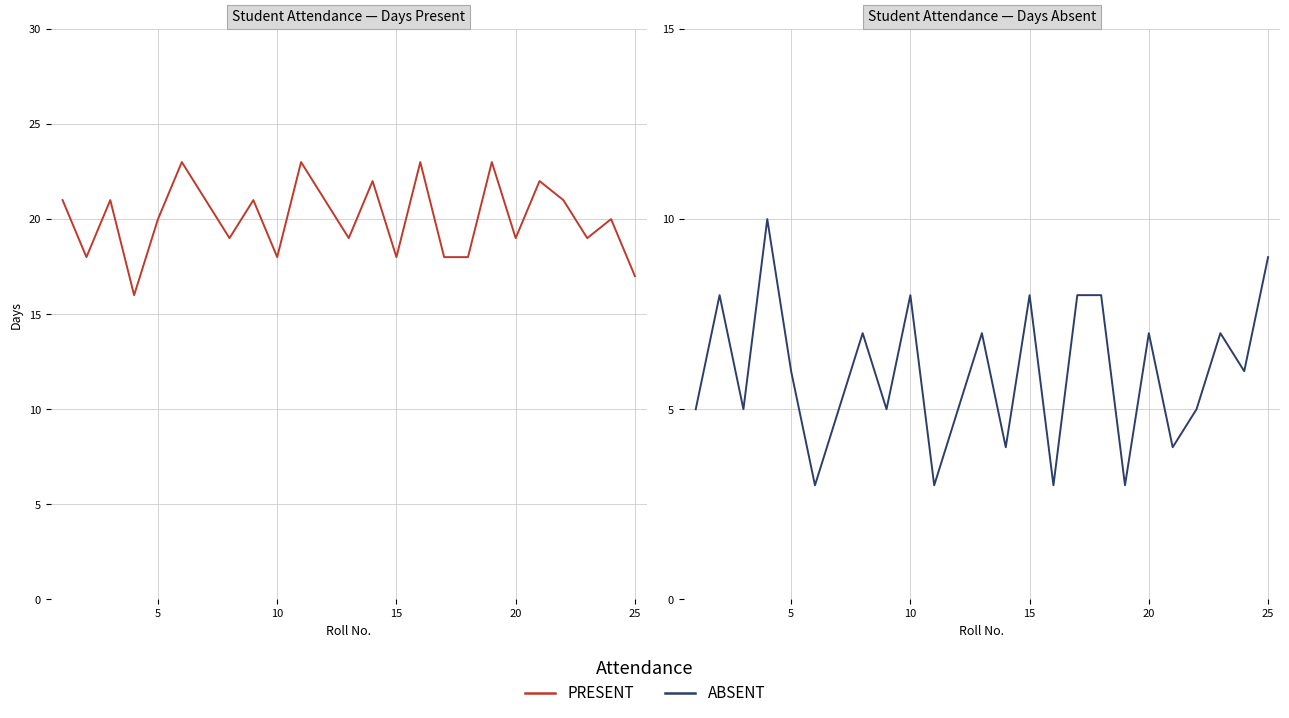

Reading left to right, list all the values displayed in this chart.

PRESENT: 21	18	21	16	20	23	21	19	21	18	23	21	19	22	18	23	18	18	23	19	22	21	19	20	17
ABSENT: 5	8	5	10	6	3	5	7	5	8	3	5	7	4	8	3	8	8	3	7	4	5	7	6	9